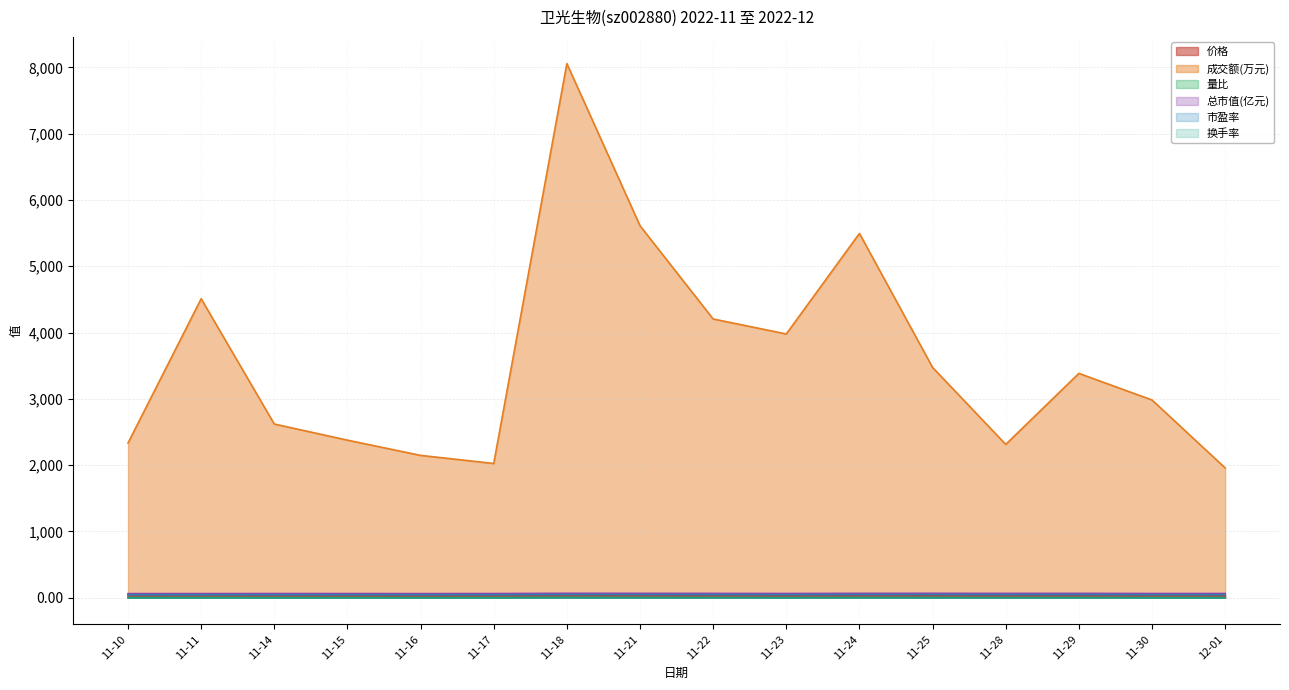

How many lines are shown in the chart?

6